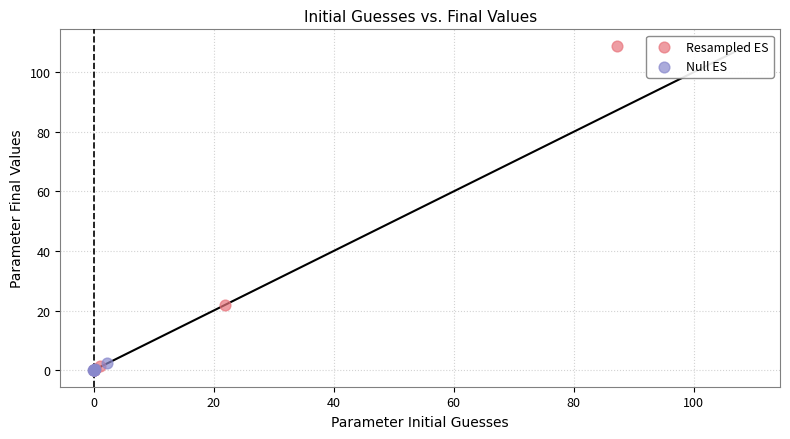

Which series has the widest spread of Y values?

Resampled ES